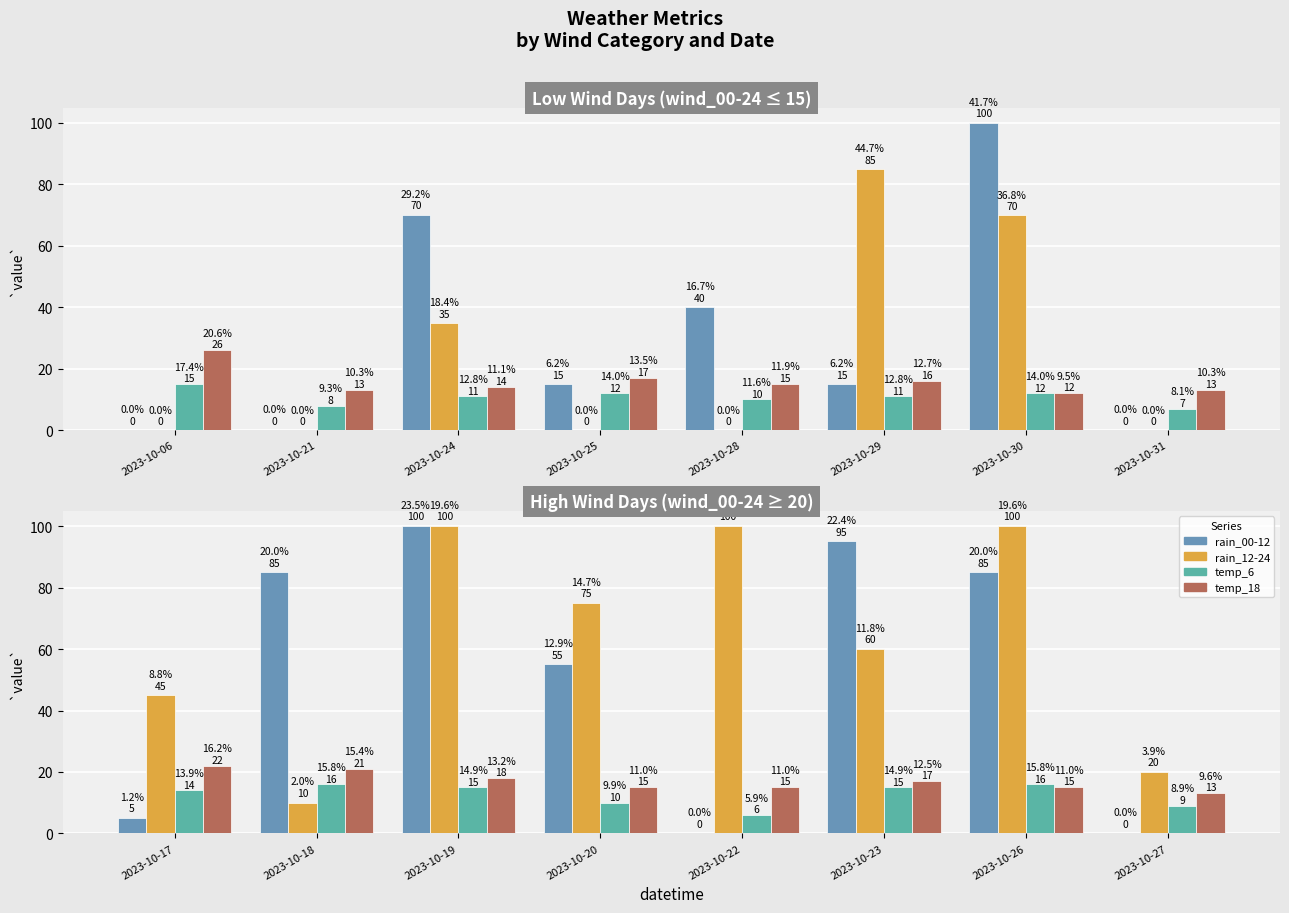

Which has a higher value, 2023-10-20 or 2023-10-17?

2023-10-20